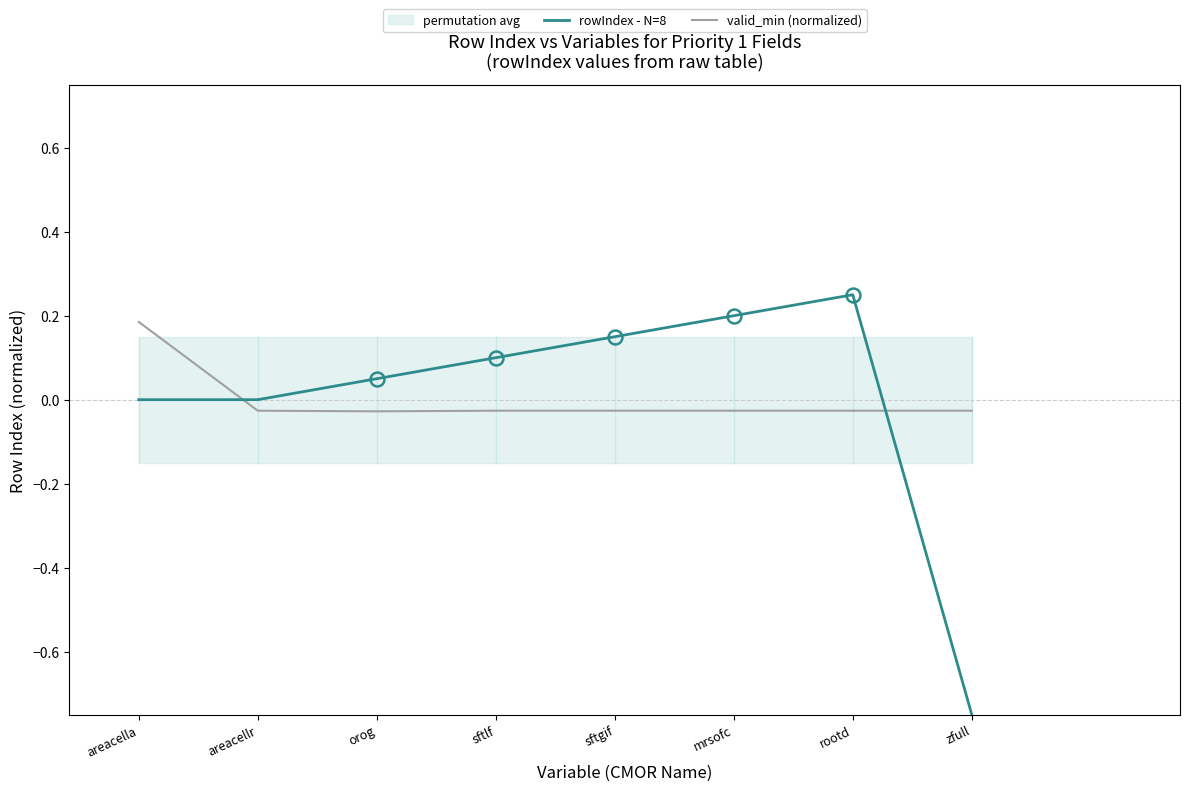

Rank the categories by rowIndex - N=8 value from lowest to highest.

zfull, areacella, areacellr, orog, sftlf, sftgif, mrsofc, rootd